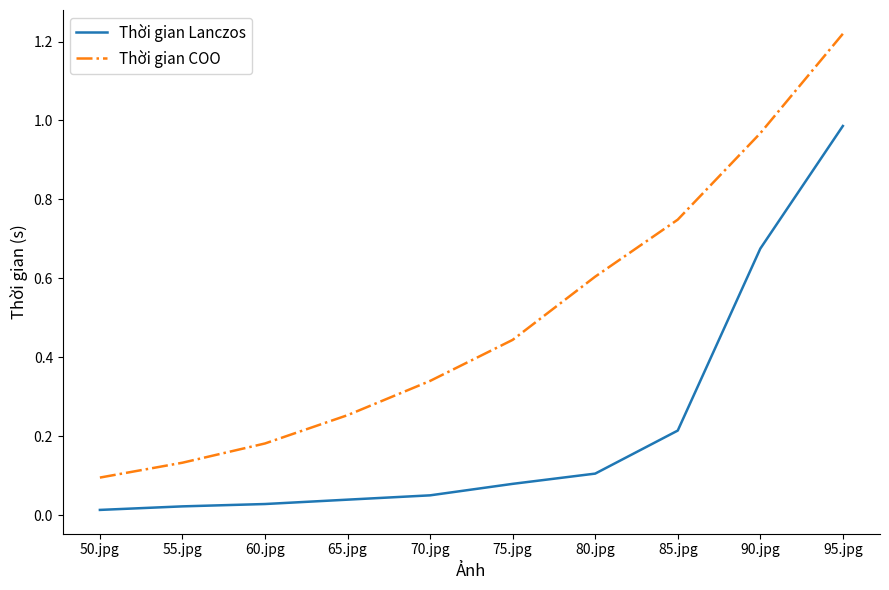

True or false: Thời gian COO has more than 1 interior local peaks.

False